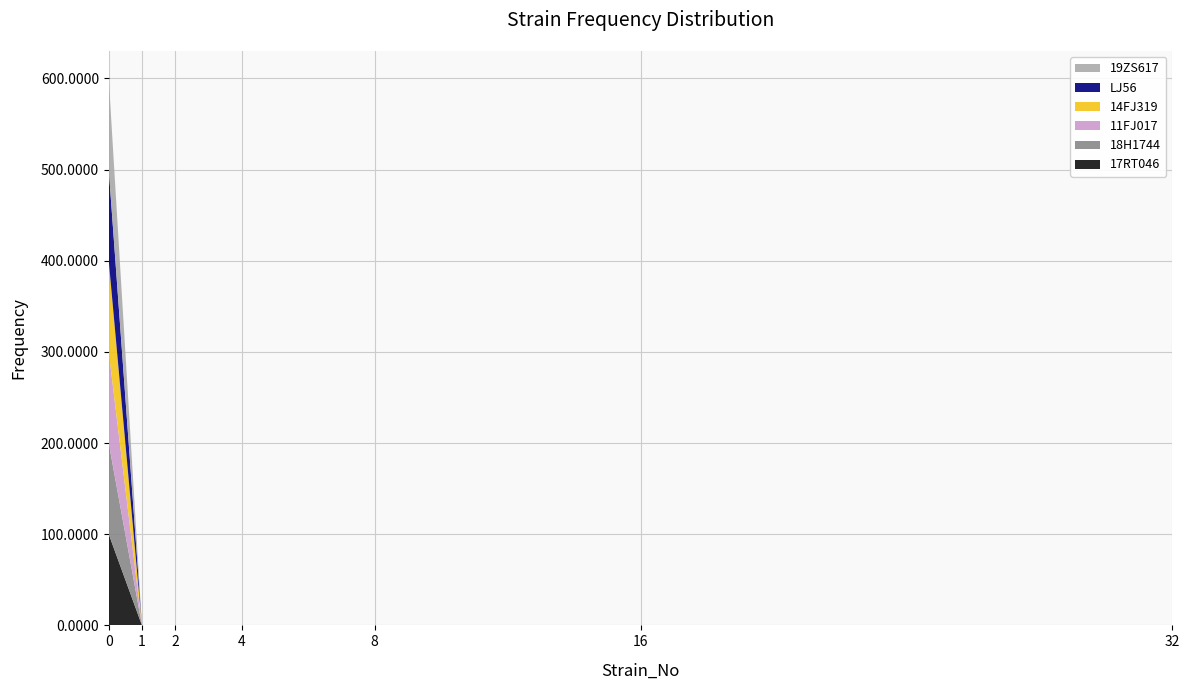

Reading right to left, transcribe all the data shown in this chart.

17RT046: 0.0	0.0	0.0	0.0	0.0	0.0	100.0
18H1744: 0.0	0.0	0.0	0.0	0.0	0.0	100.0
11FJ017: 0.0	0.0	0.0	0.0	0.0	0.0	100.0
14FJ319: 0.0	0.0	0.0	0.0	0.0	0.0	100.0
LJ56: 0.0	0.0	0.0	0.0	0.0	0.0	100.0
19ZS617: 0.0	0.0	0.0	0.0	0.0	0.0	100.0